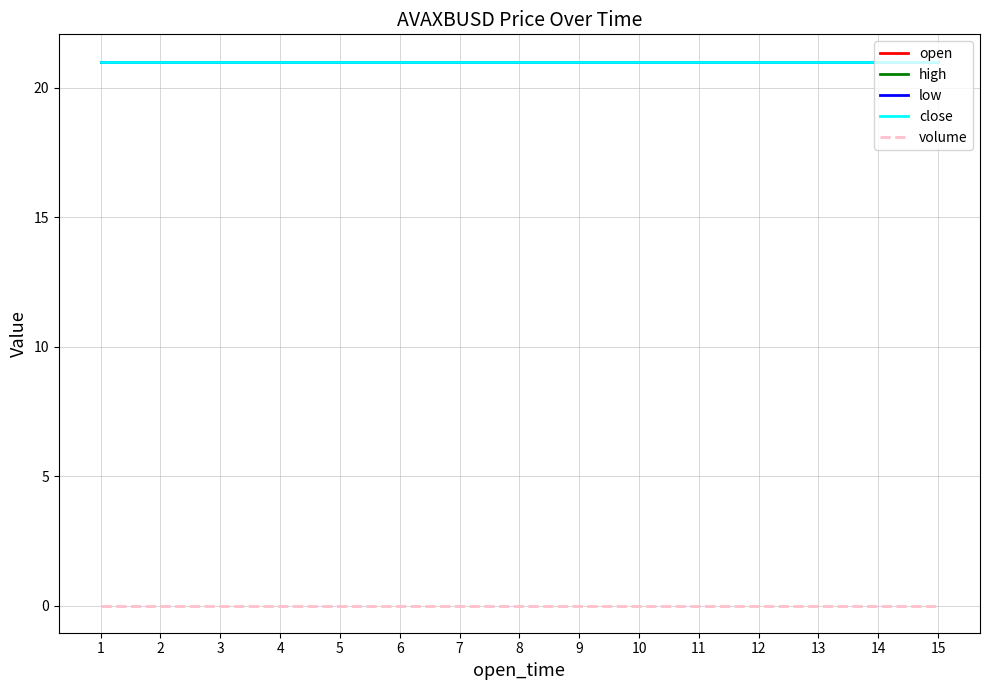

Between 9 and 11, which series saw the biggest shift?

open